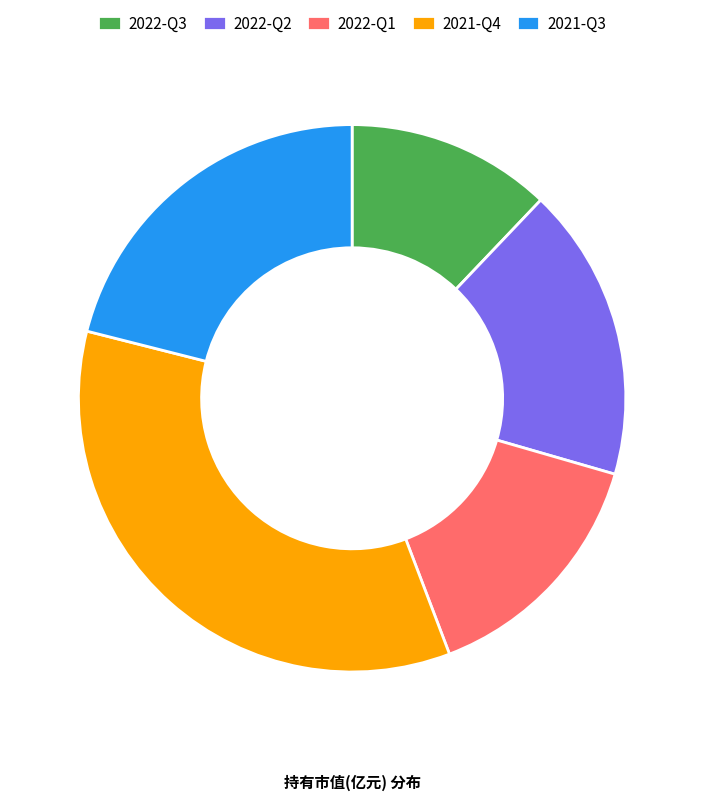

Is there any slice that represents more than half of the pie?

No